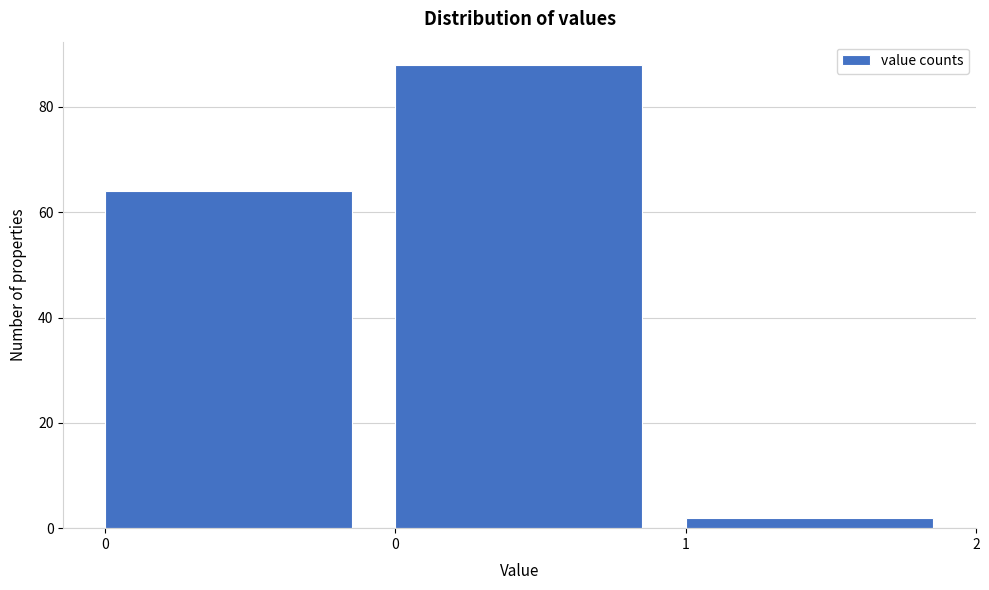

How many bars are there in total?

3